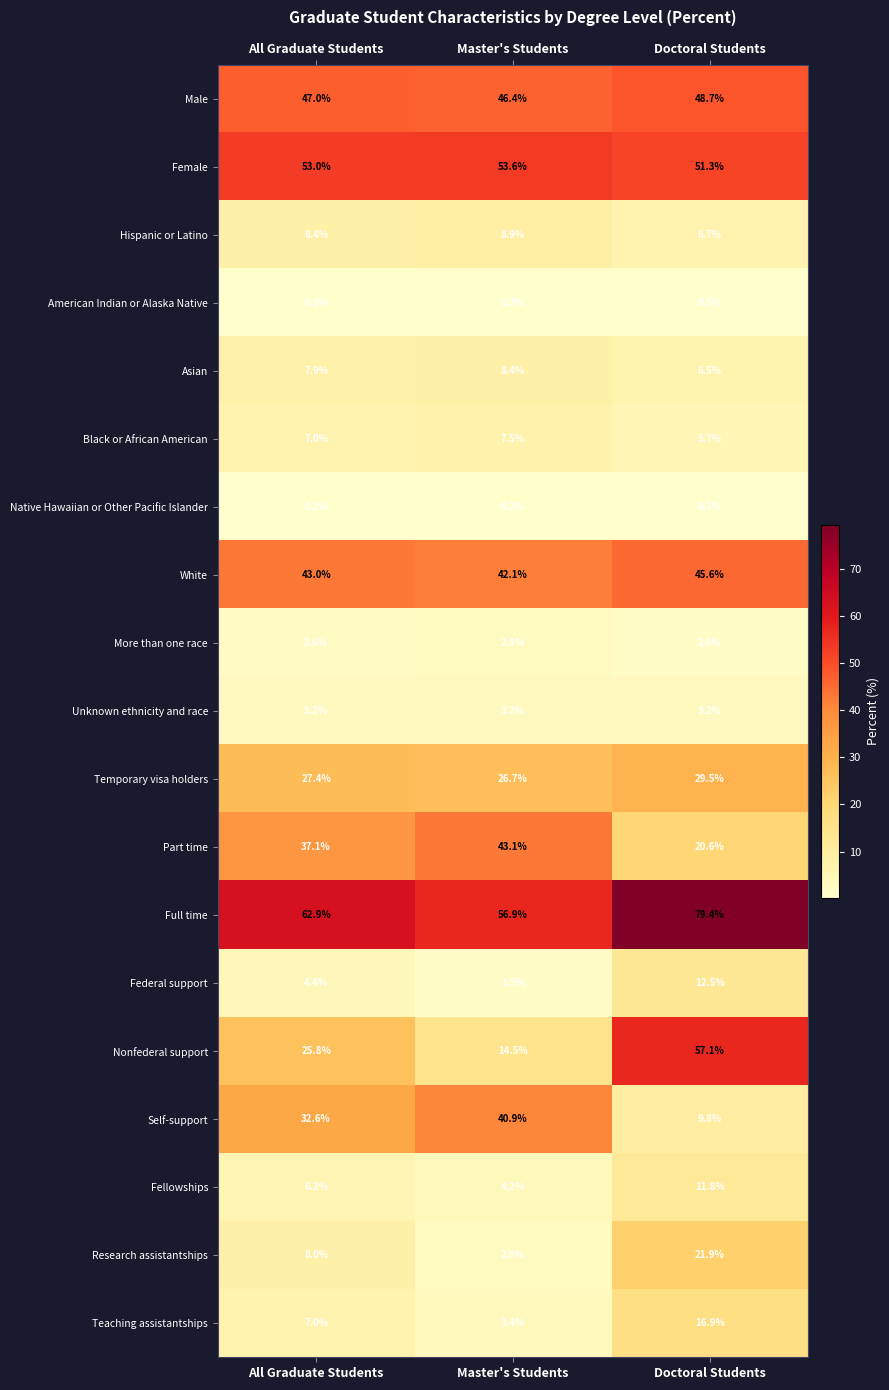

What is the total value across all series at All Graduate Students?

384.0